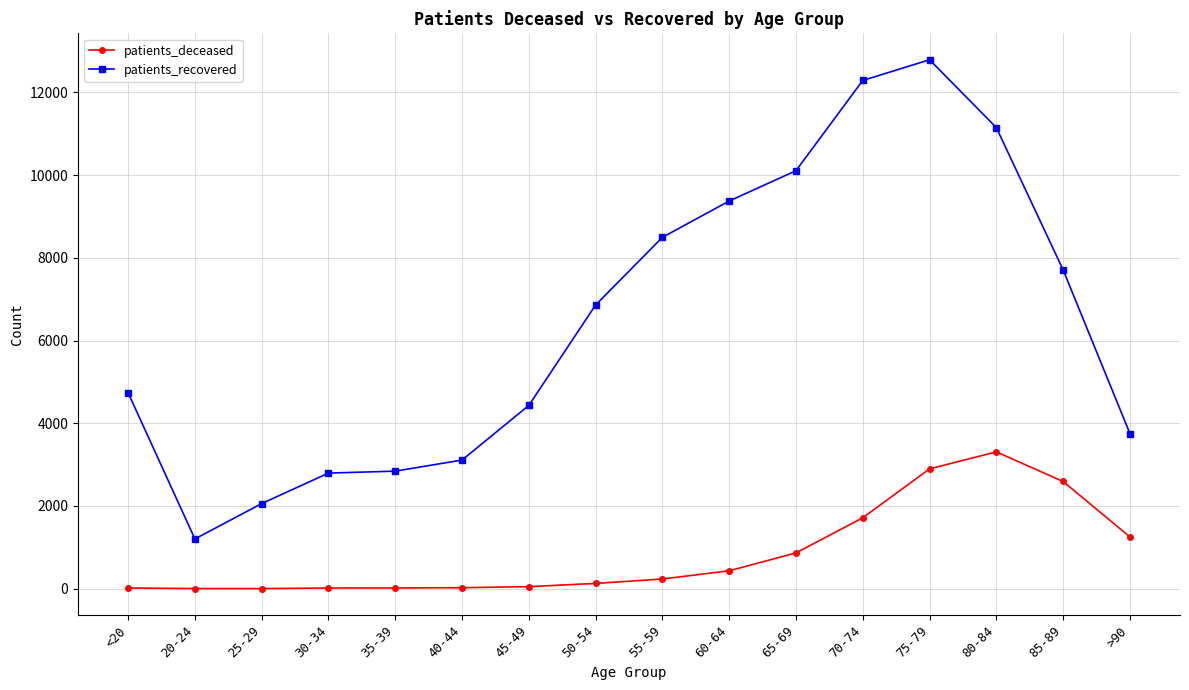

Which series has the largest total across all categories?

patients_recovered